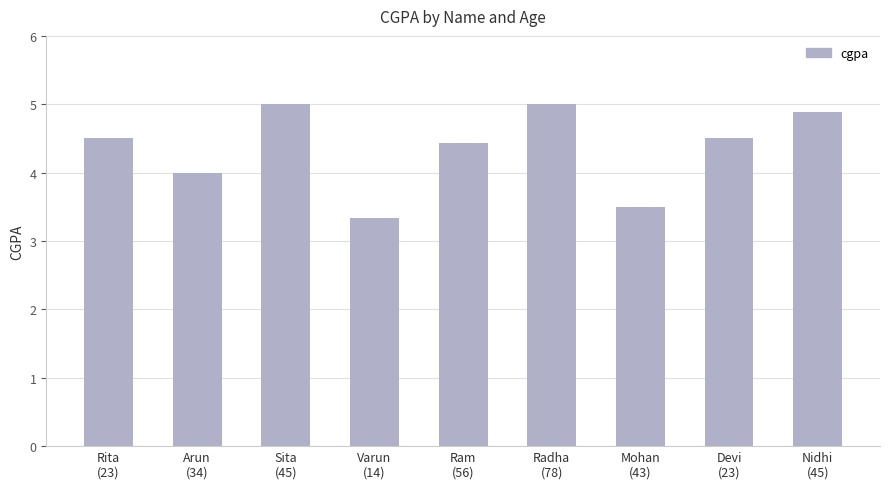

What is the difference between the maximum and minimum values?

1.7